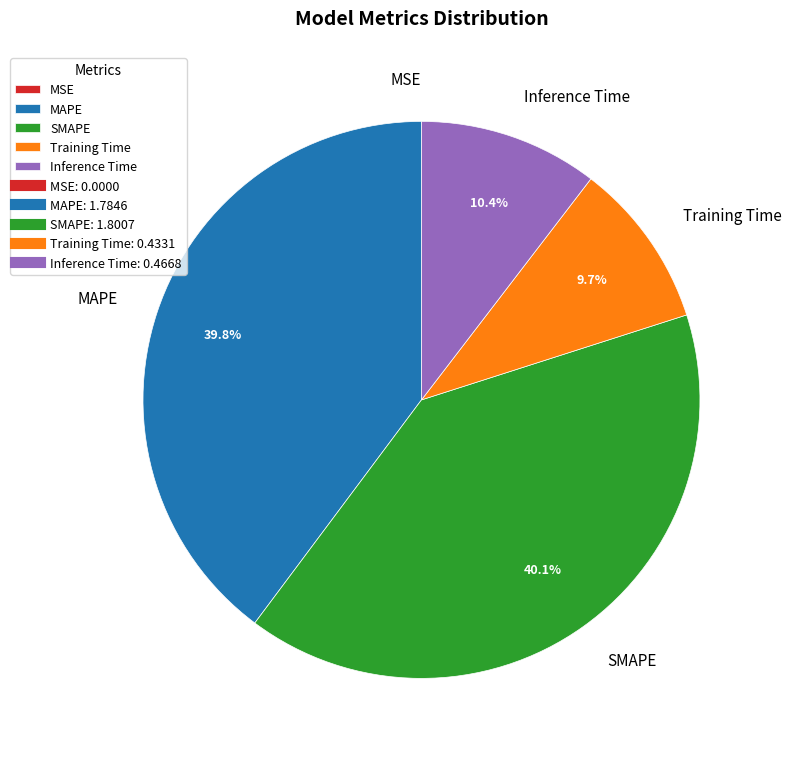

What percentage is the SMAPE slice, to the nearest percent?

40%